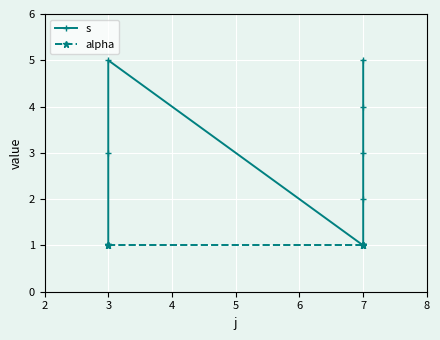

How many lines are shown in the chart?

2